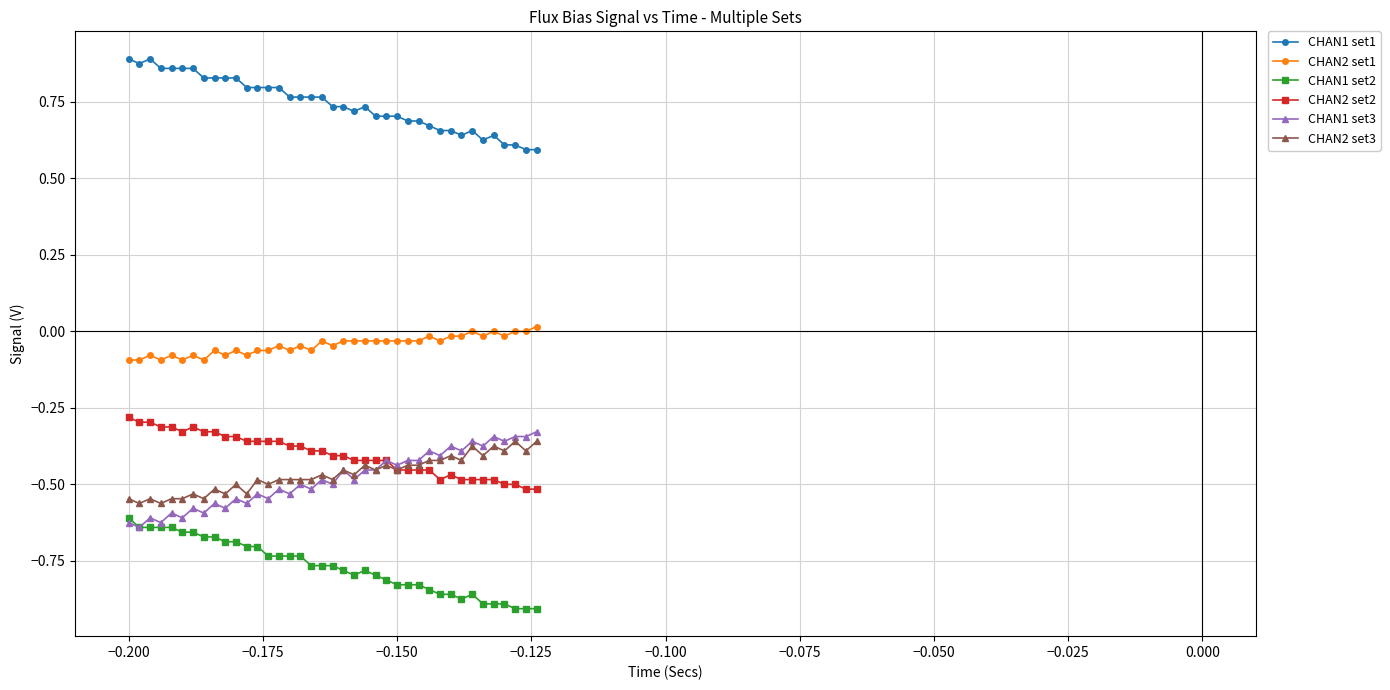

True or false: CHAN2 set3 and CHAN2 set1 intersect in this chart.

False